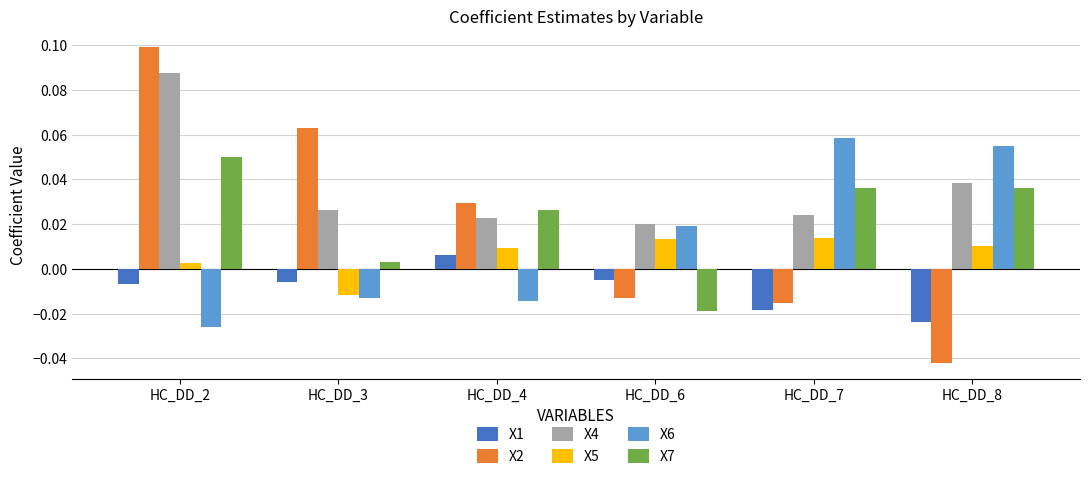

Which series has the widest spread of values?

X2